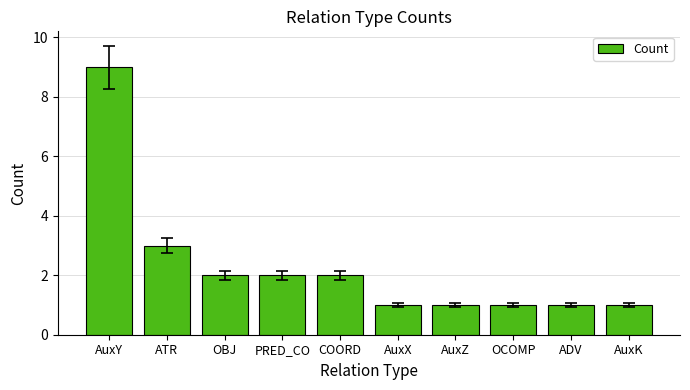

The value at AuxK is 1. True or false?

True